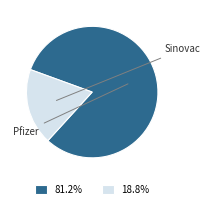

Does 18.8% represent more than half of the total?

No